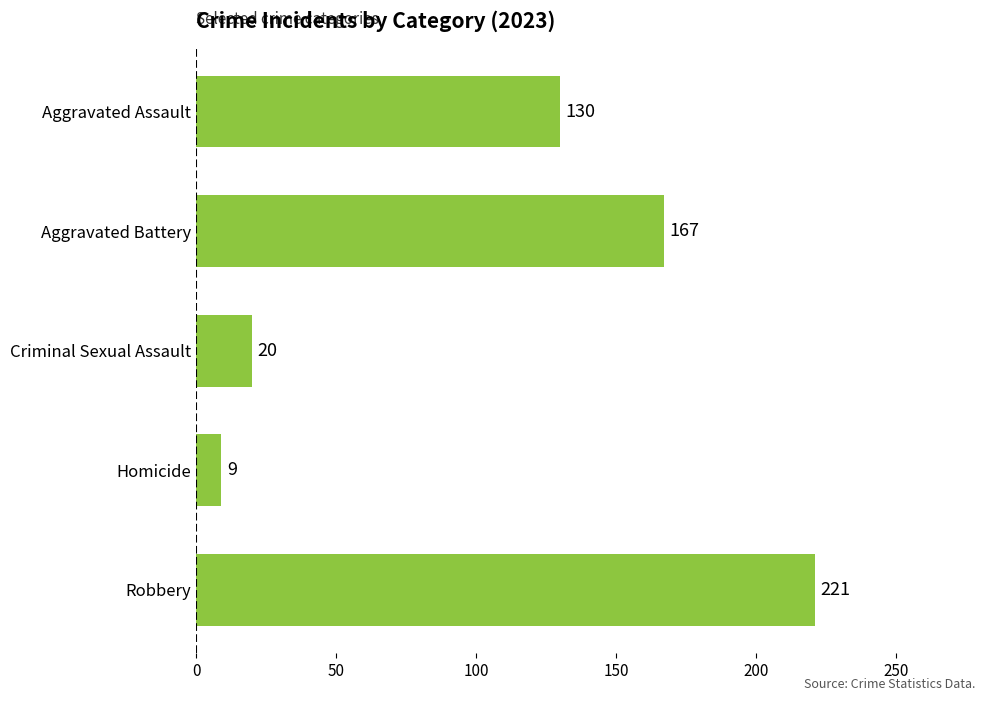

Between Aggravated Assault and Homicide, which is larger?

Aggravated Assault